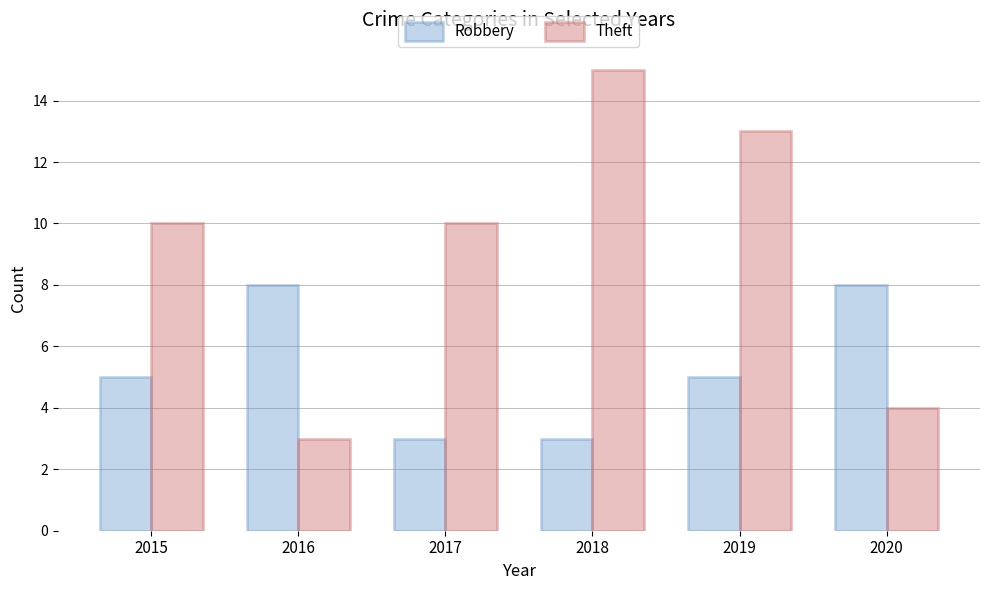

Are the bars horizontal?

No